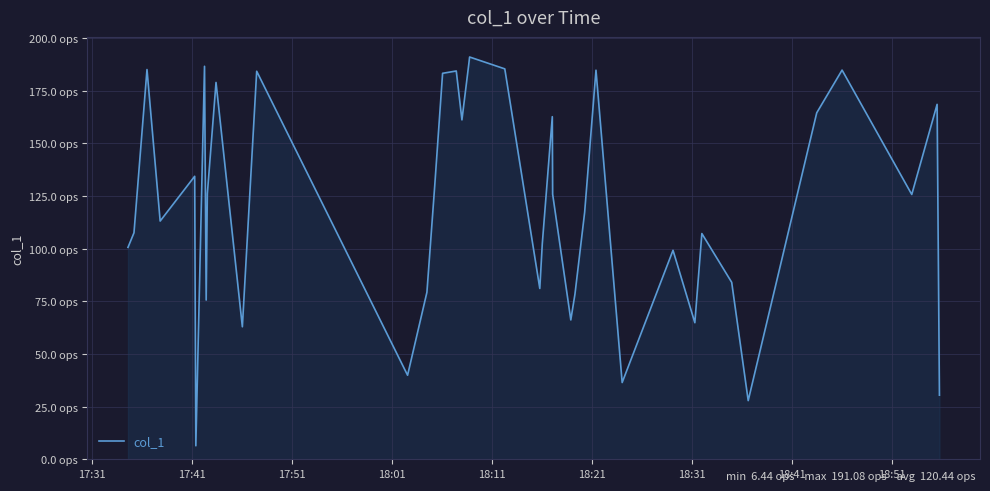

Does the chart have visible grid lines?

Yes